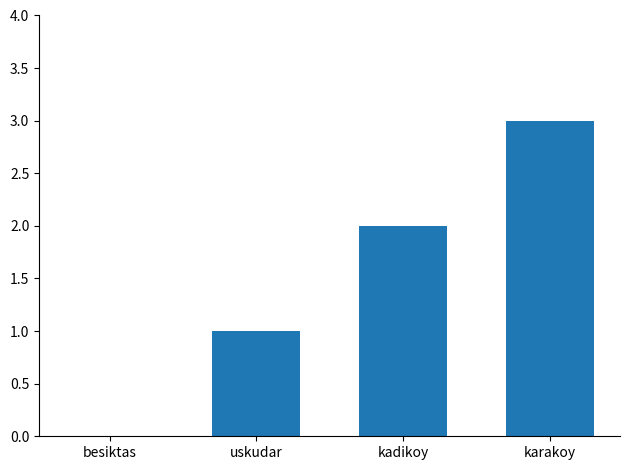

Reading left to right, extract all data points from this chart.

besiktas=0	uskudar=1	kadikoy=2	karakoy=3